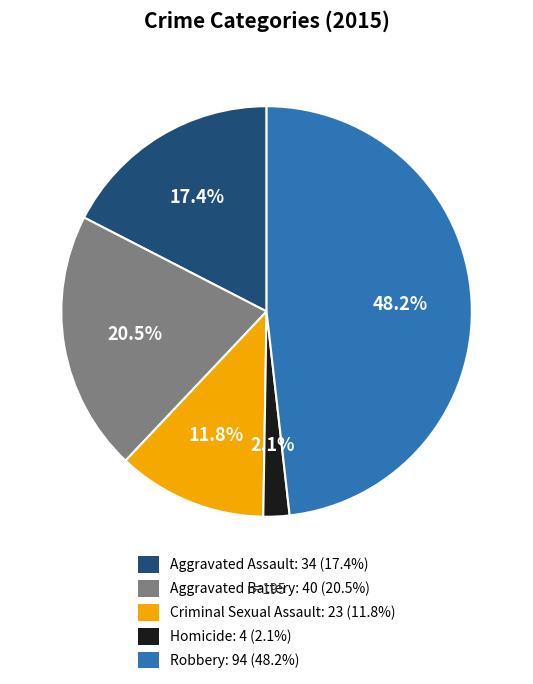

To the nearest percent, what portion does Criminal Sexual Assault represent?

12%